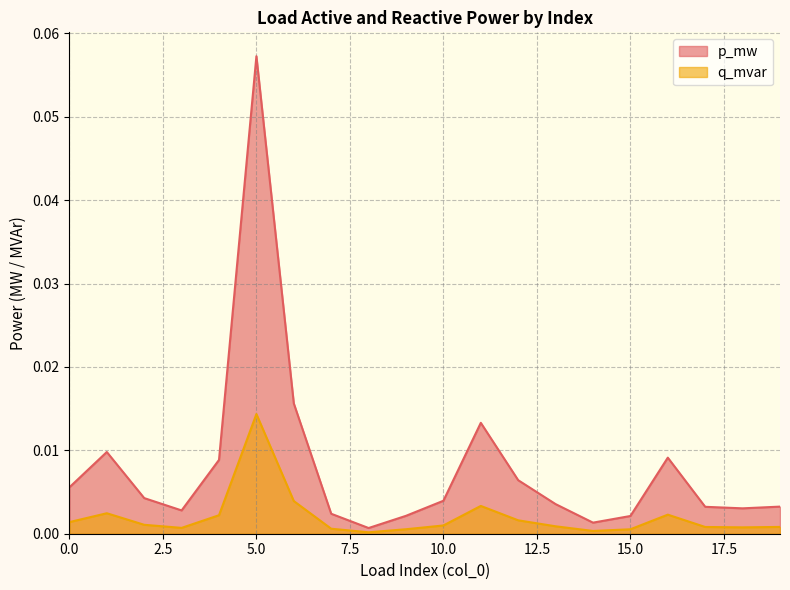

Which series changed the most between 1 and 15?

p_mw